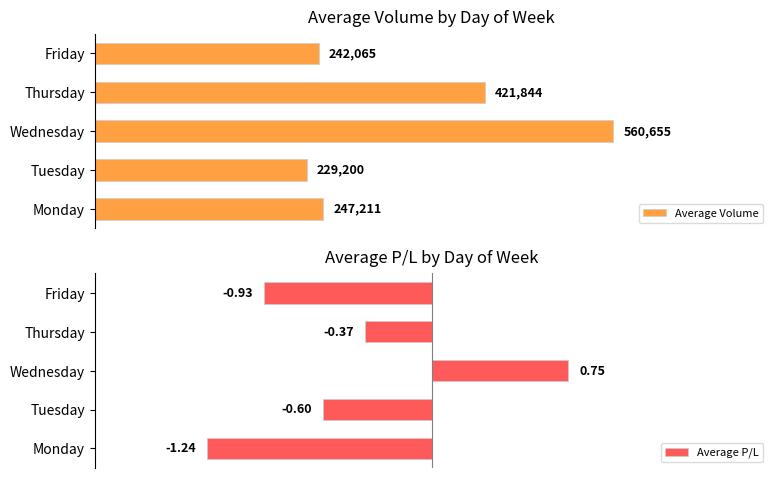

Reading right to left, what are all the values shown in this chart?

Average Volume: 242064.9	421843.8	560655.2	229200.3	247211.4
Average P/L: -0.9	-0.4	0.8	-0.6	-1.2